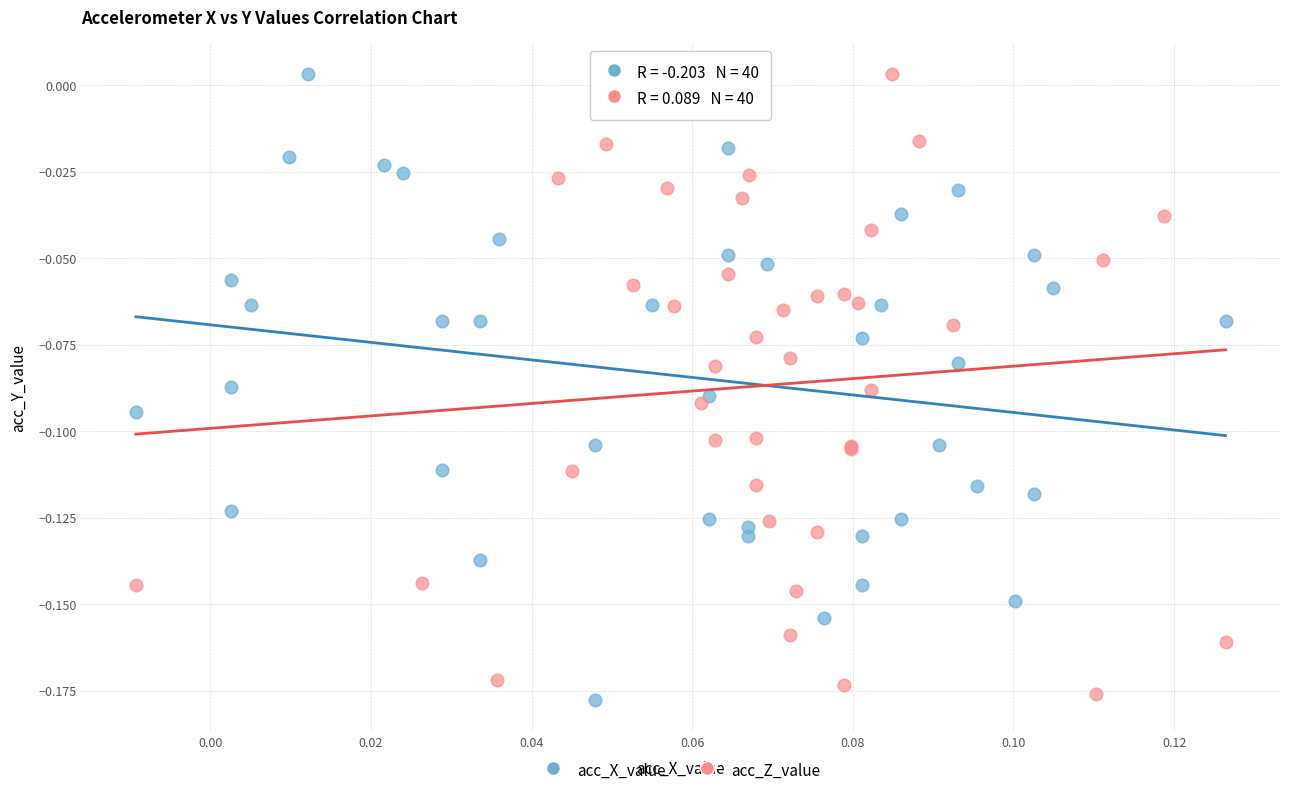

Which series contains the lowest Y value?

acc_X_value